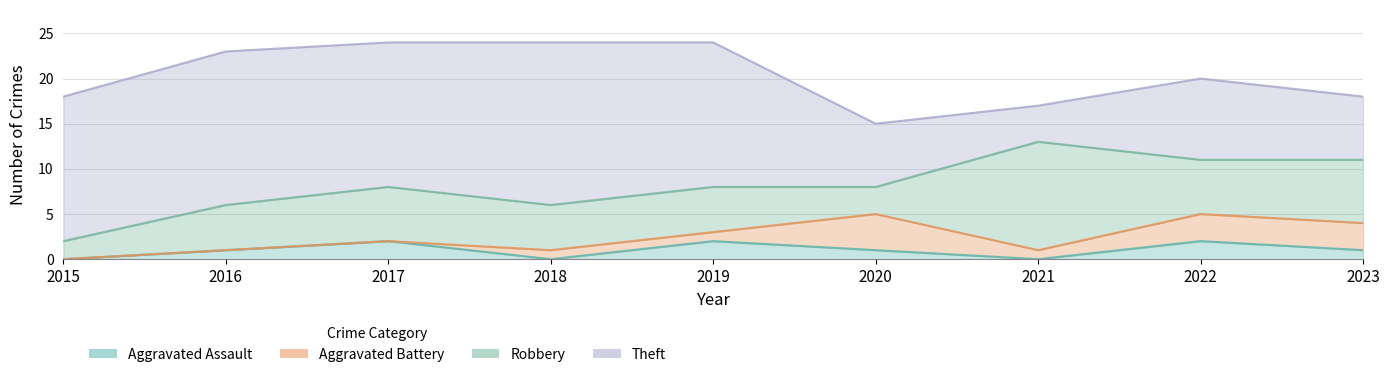

How many interior local peaks does the Aggravated Assault series have?

3